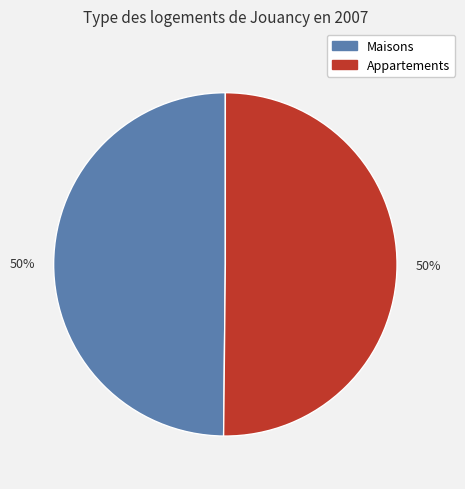

To the nearest percent, what is the average slice percentage?

50%